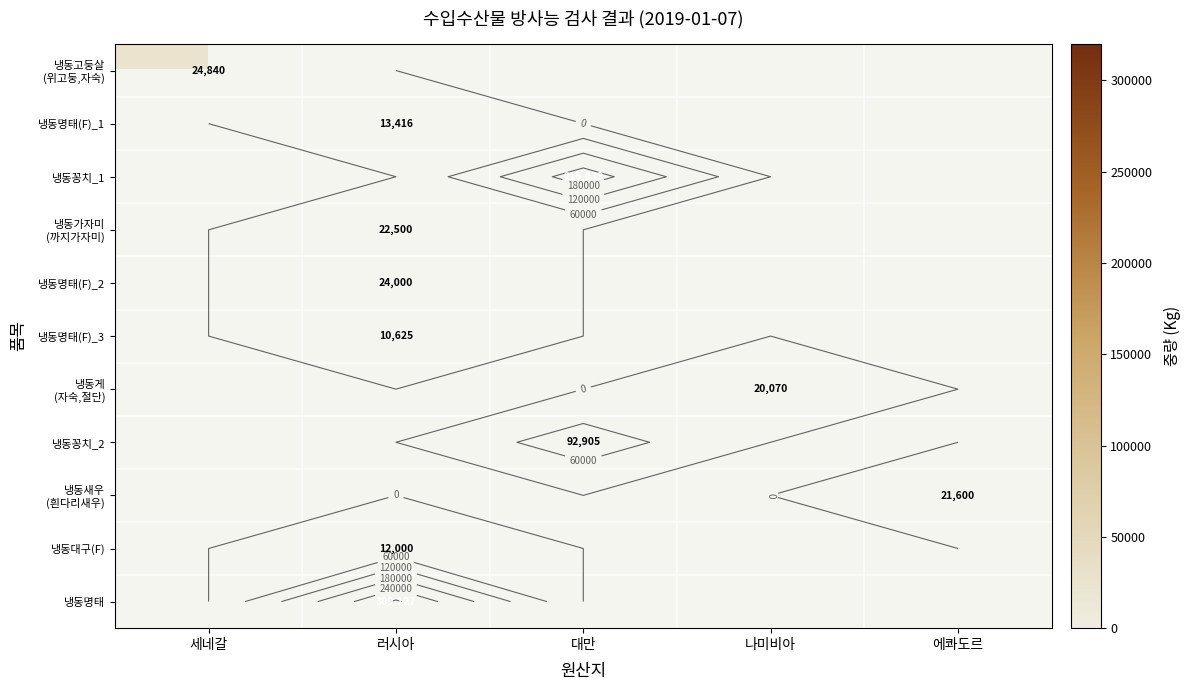

Rank the series at 에콰도르 from lowest to highest value.

냉동고둥살 (위고둥,자숙), 냉동명태(F)_1, 냉동꽁치_1, 냉동가자미 (까지가자미), 냉동명태(F)_2, 냉동명태(F)_3, 냉동게 (자숙,절단), 냉동꽁치_2, 냉동새우 (흰다리새우), 냉동대구(F), 냉동명태